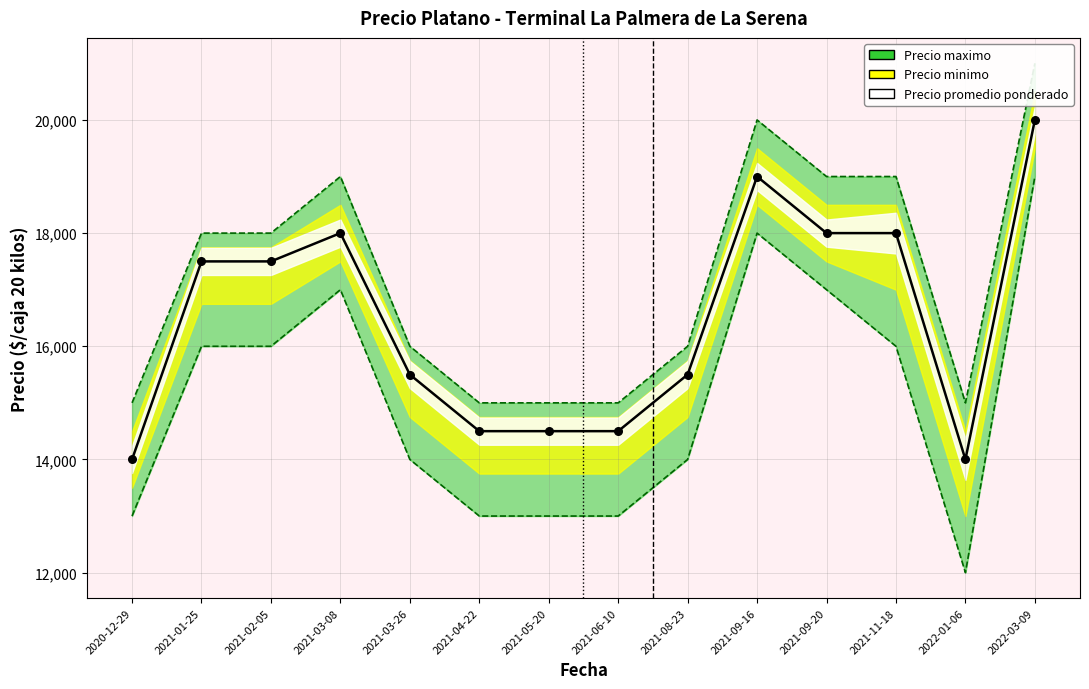

What is the change in value from 2021-05-20 to 2021-09-16?

+4500